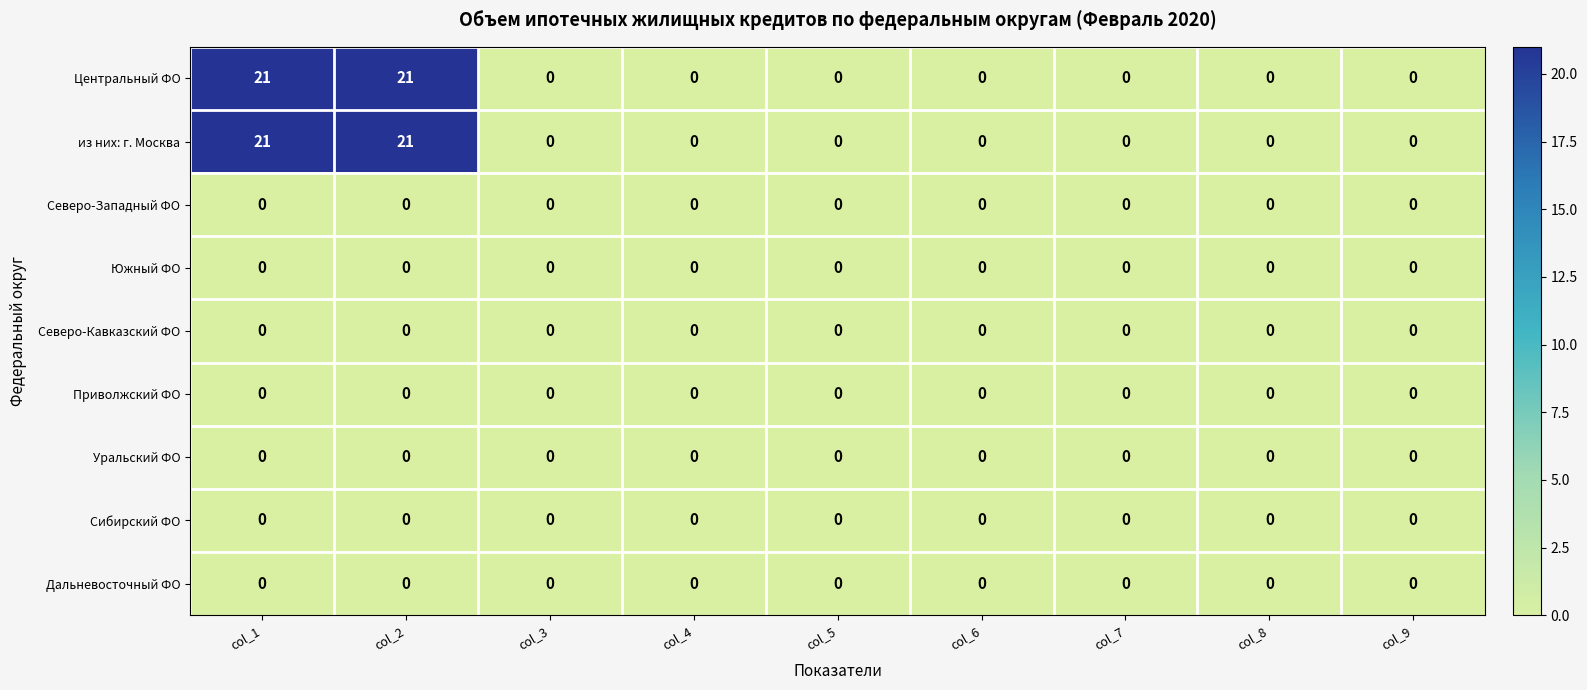

What is the difference between the second highest and second lowest values in the из них: г. Москва series?

21